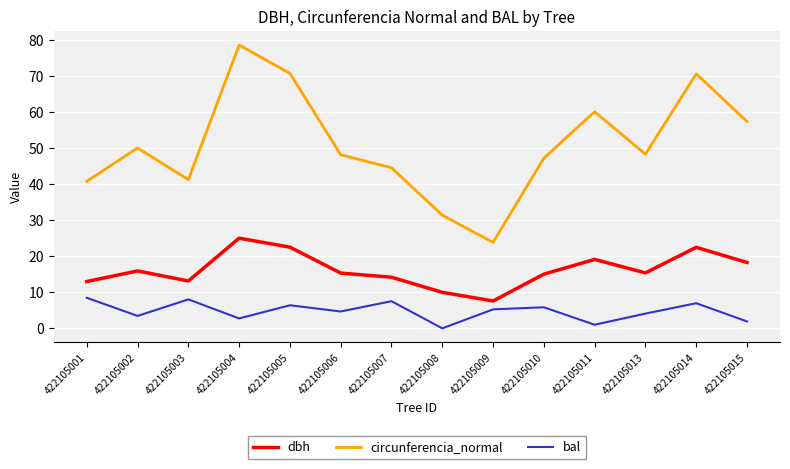

At 422105002, list the series in order from smallest to largest.

bal, dbh, circunferencia_normal